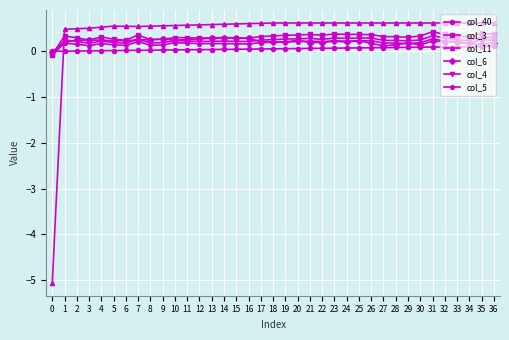

The col_11 series shows 0.1 at 6. True or false?

False